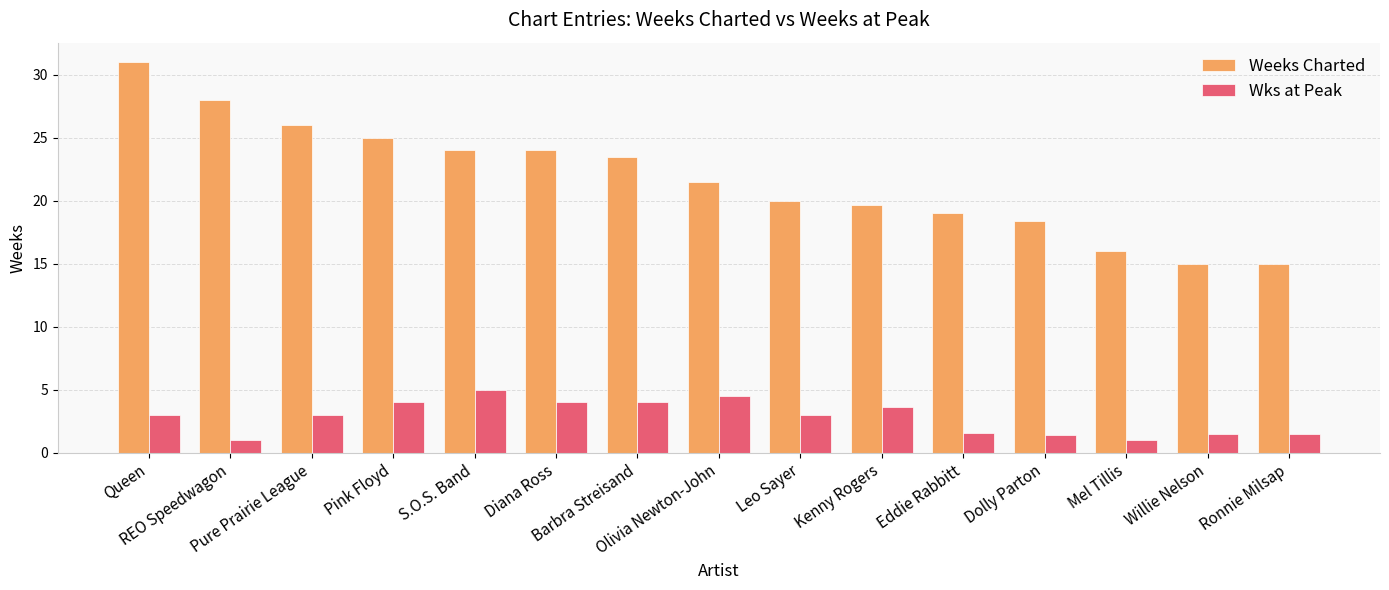

How many bars are there in total?

30